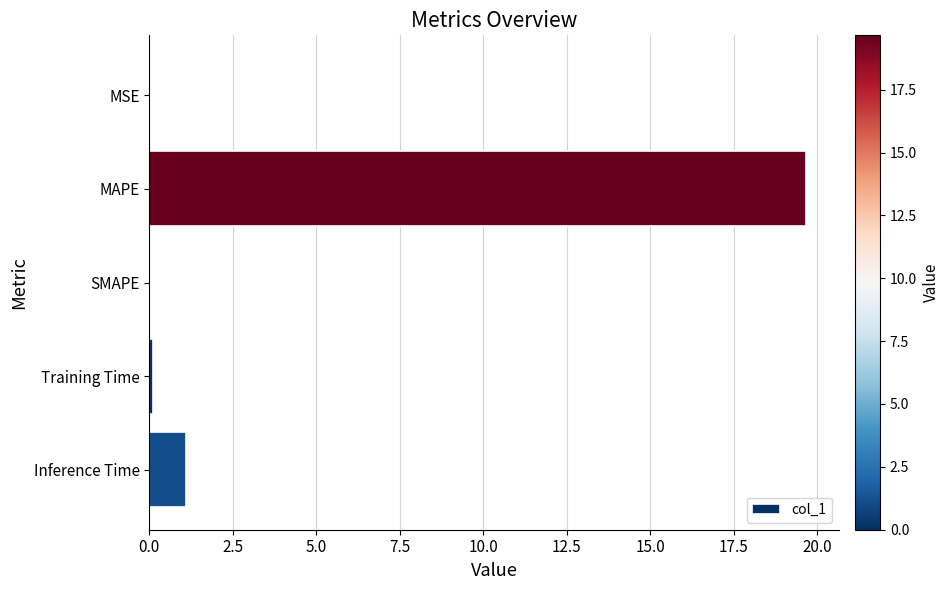

What is the sum of all values?

20.9